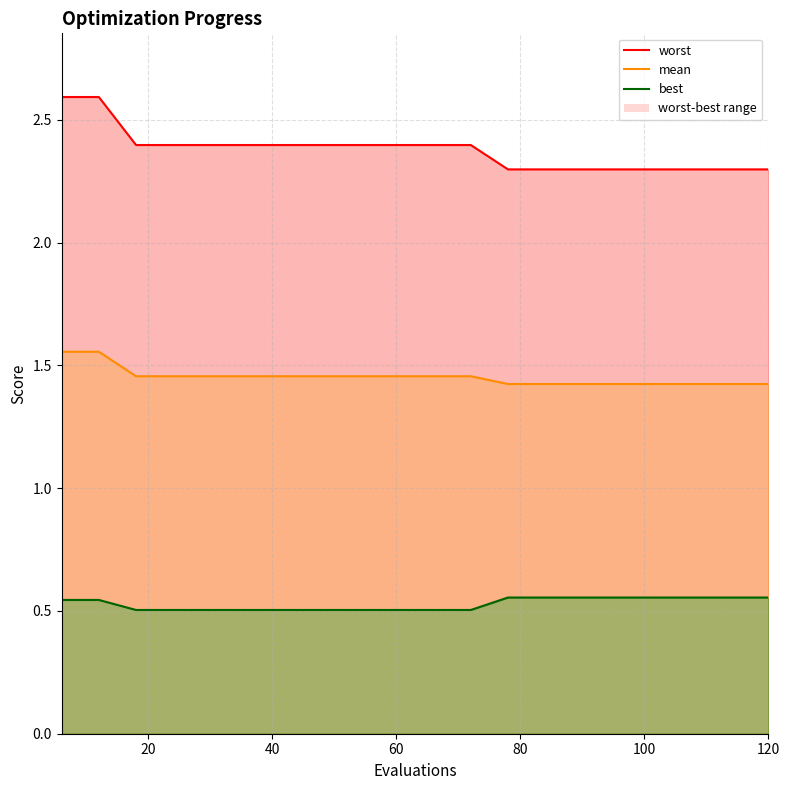

Which series has the largest range (max minus min)?

worst_line